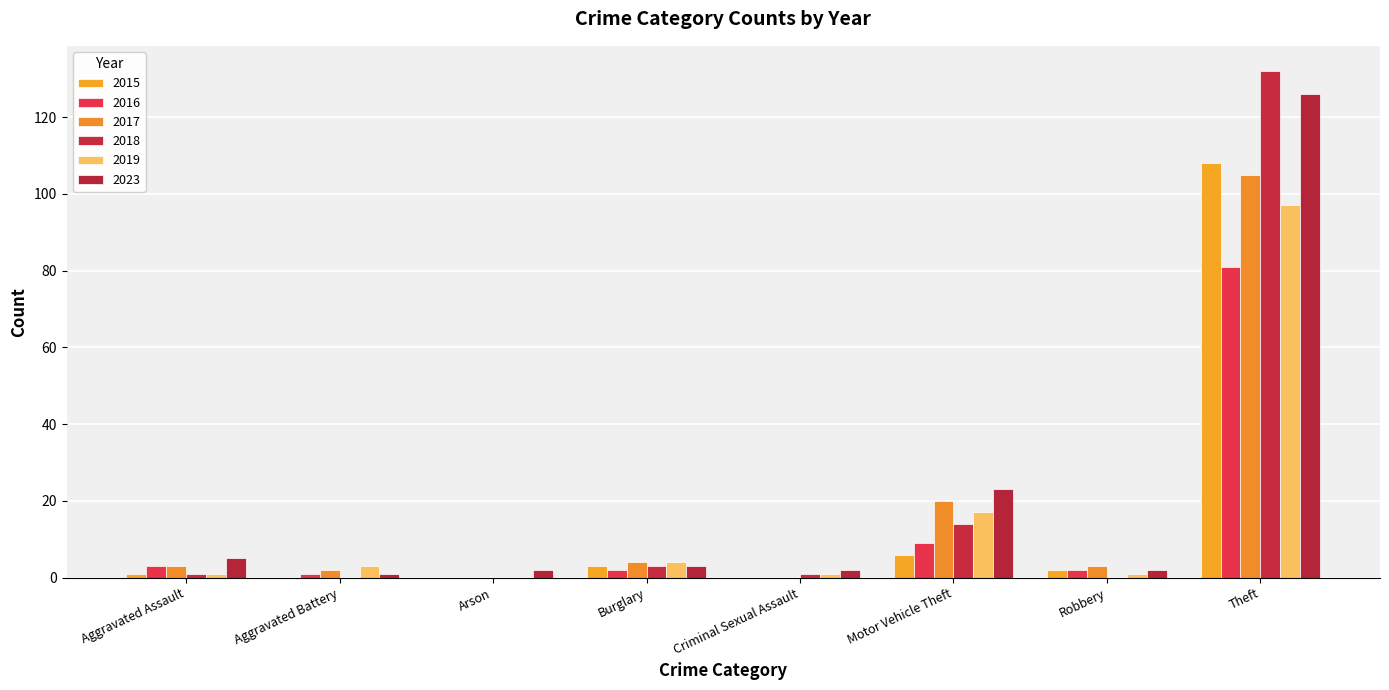

Is the value of 2019 at Aggravated Assault greater than the value of 2016 at Aggravated Battery?

No